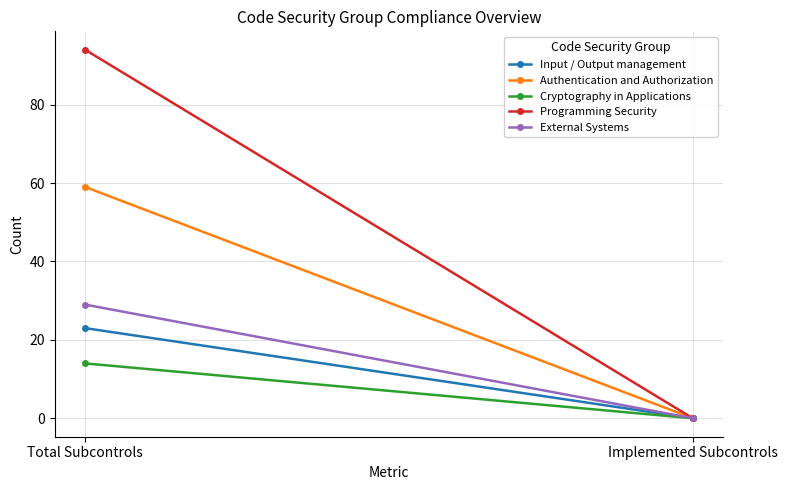

Which category has the lowest value across all series?

Implemented Subcontrols